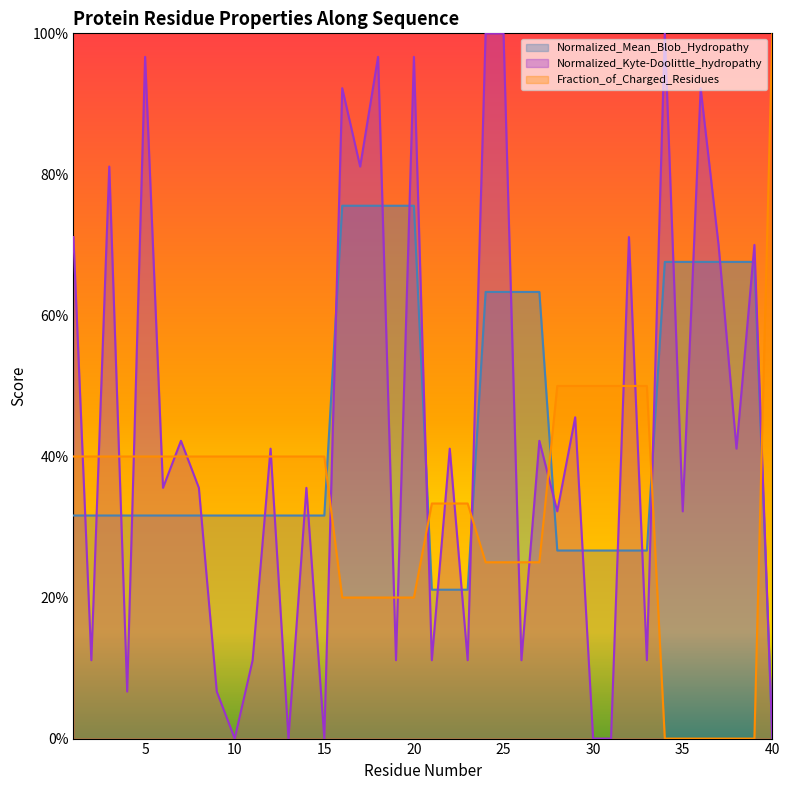

Which series has the widest spread of values?

Normalized_Kyte-Doolittle_hydropathy